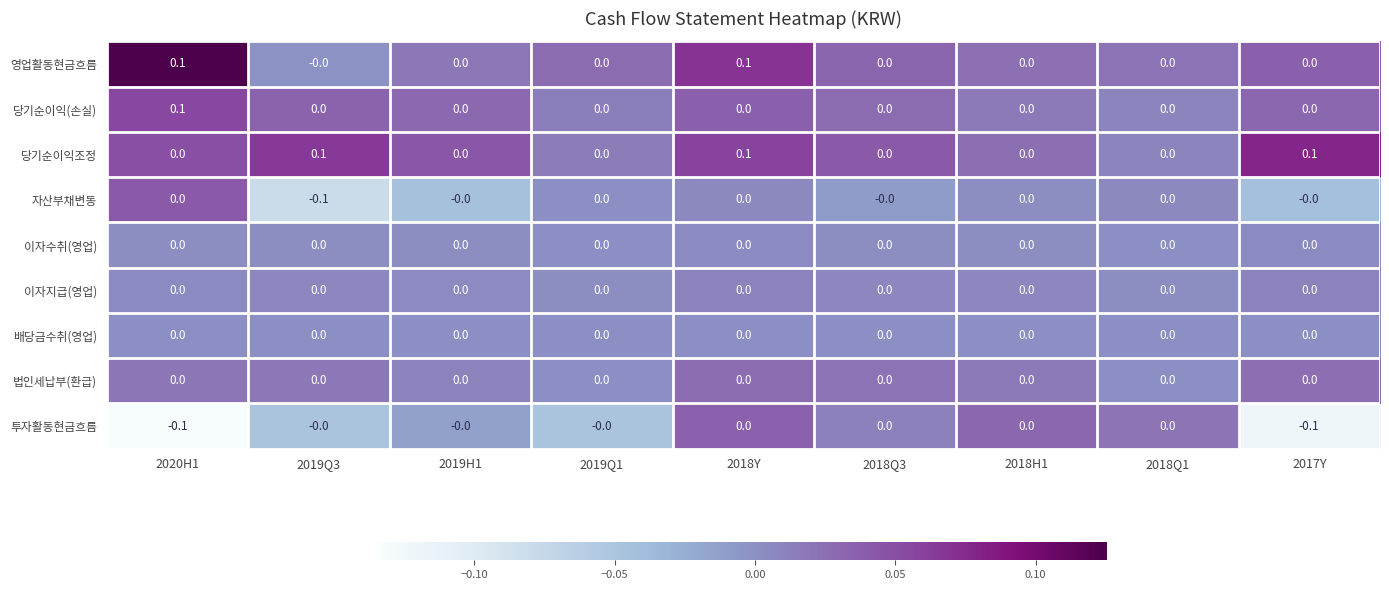

Which series has the largest total across all categories?

당기순이익조정